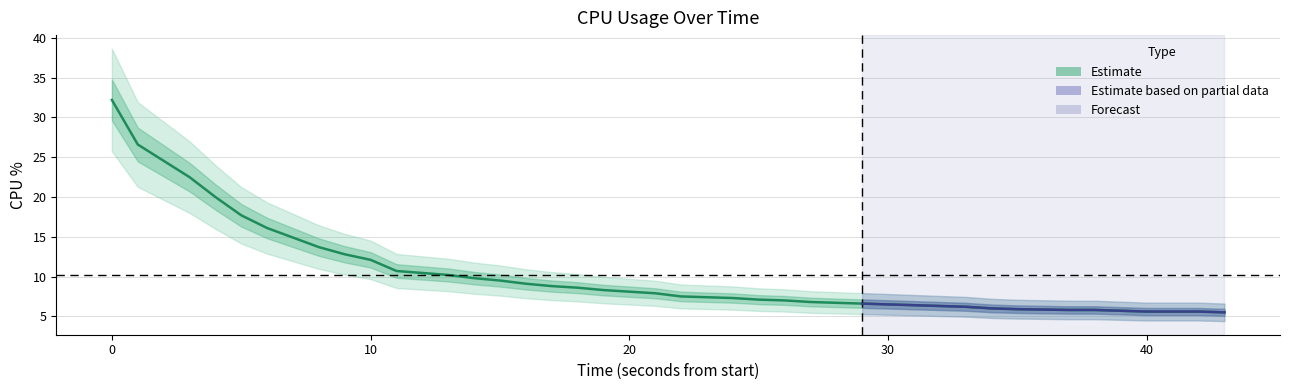

The chart shows a value of 7.8 at 34. True or false?

False